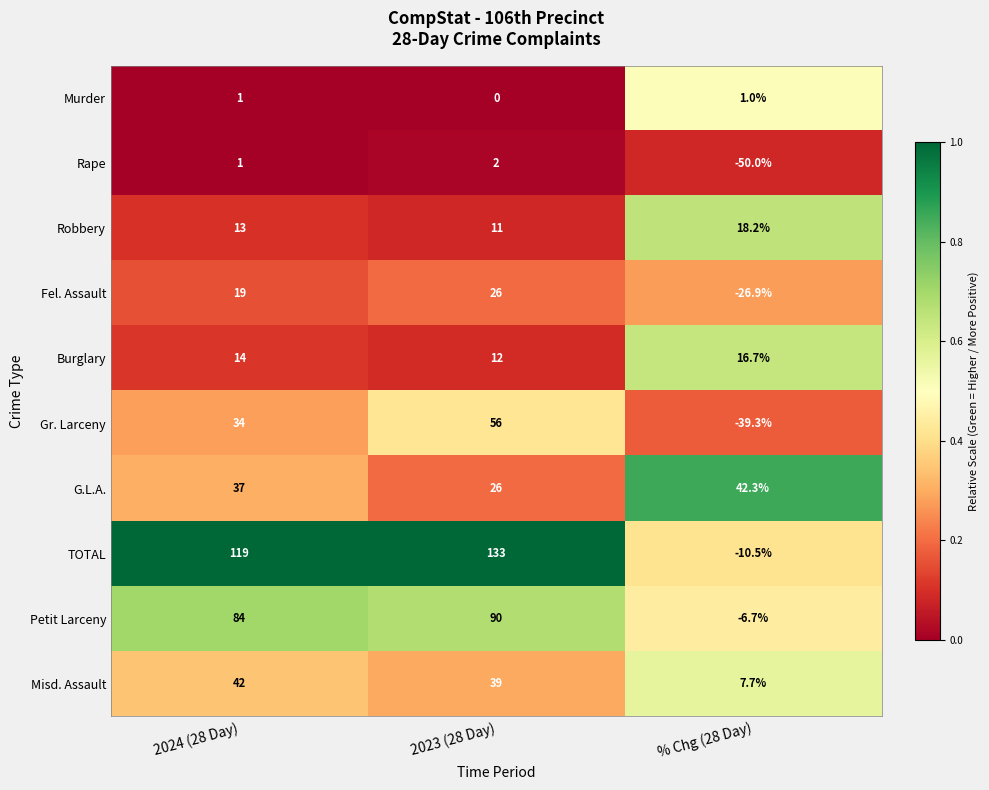

Rank the series at % Chg (28 Day) from highest to lowest value.

G.L.A., Robbery, Burglary, Misd. Assault, Murder, Petit Larceny, TOTAL, Fel. Assault, Gr. Larceny, Rape